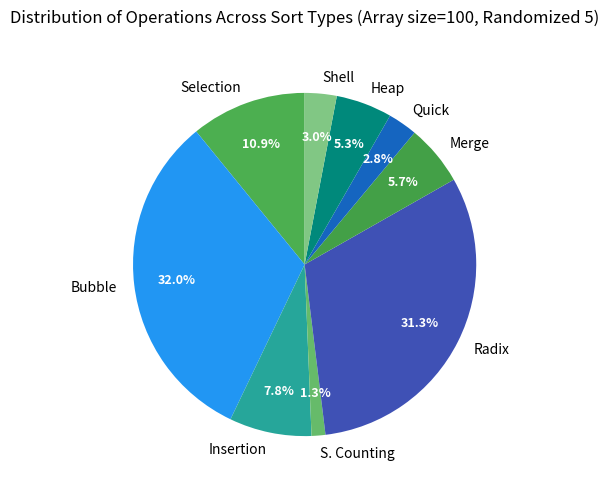

What is the ratio of the value at Heap to the value at Quick?

1.9